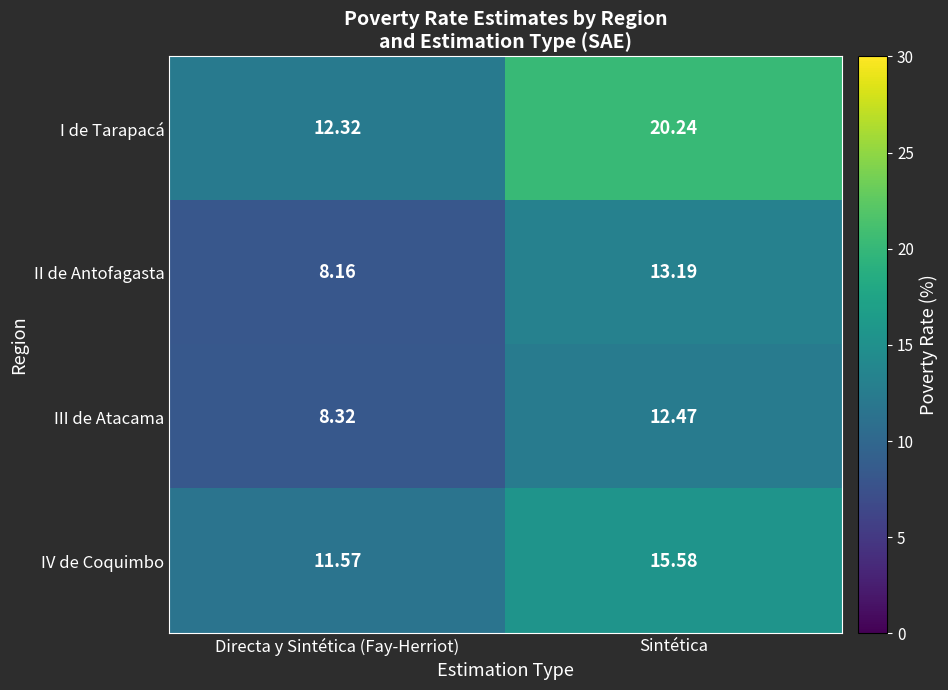

Count the number of categories in the chart.

2